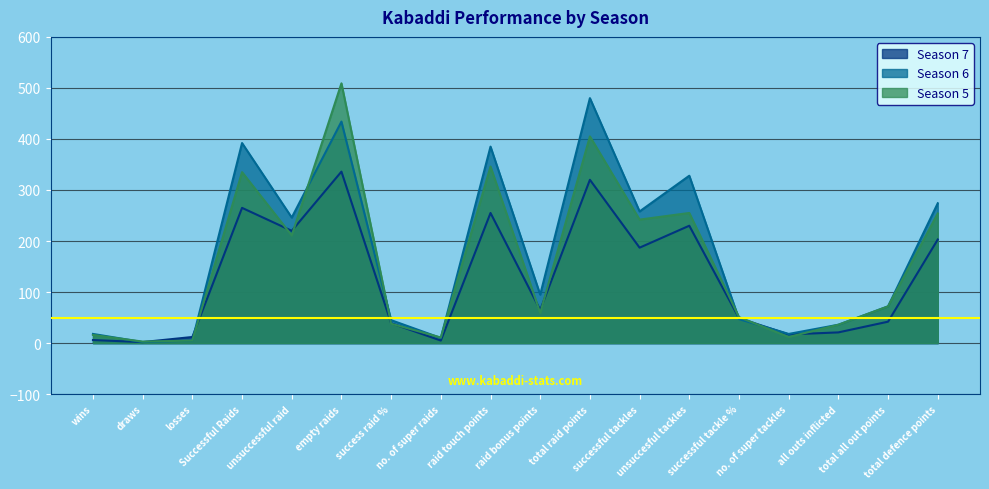

Rank the series at unsuccesful tackles from highest to lowest value.

Season 6, Season 5, Season 7